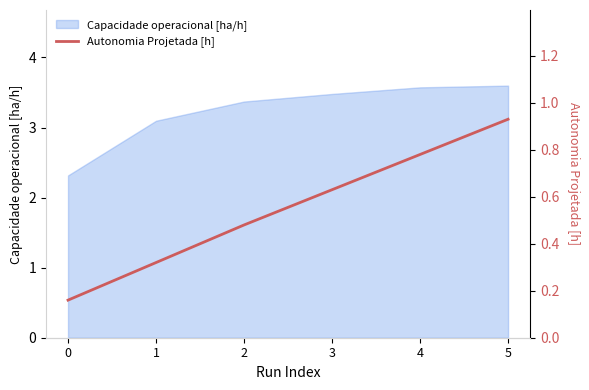

What is the difference between the maximum and minimum values?

0.8